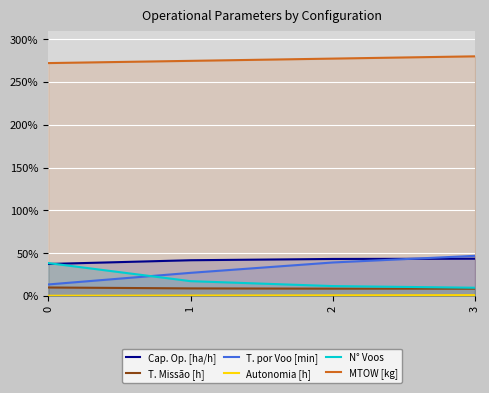

Reading right to left, what are all the values shown in this chart?

Capacidade operacional [ha/h]: 43.5	43.2	41.7	37.3
Tempo de missao [h]: 8.5	8.5	8.8	9.9
Tempo por voo [min]: 46.9	39.1	27.0	13.4
Autonomia Projetada [h]: 0.9	0.7	0.5	0.2
N Voos: 9.6	11.5	17.3	38.4
MTOW [kg]: 280.0	277.4	274.7	272.1